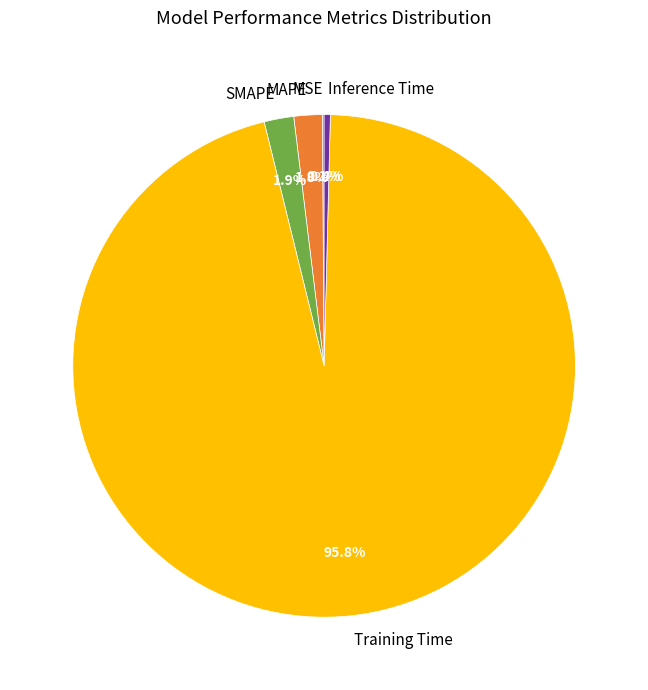

What is the largest slice in the pie chart?

Training Time